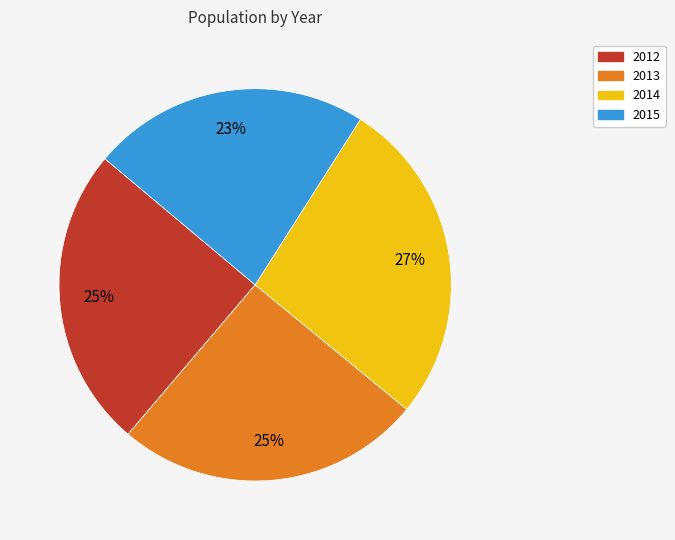

Is it true that 2014 is 13% of the pie?

False